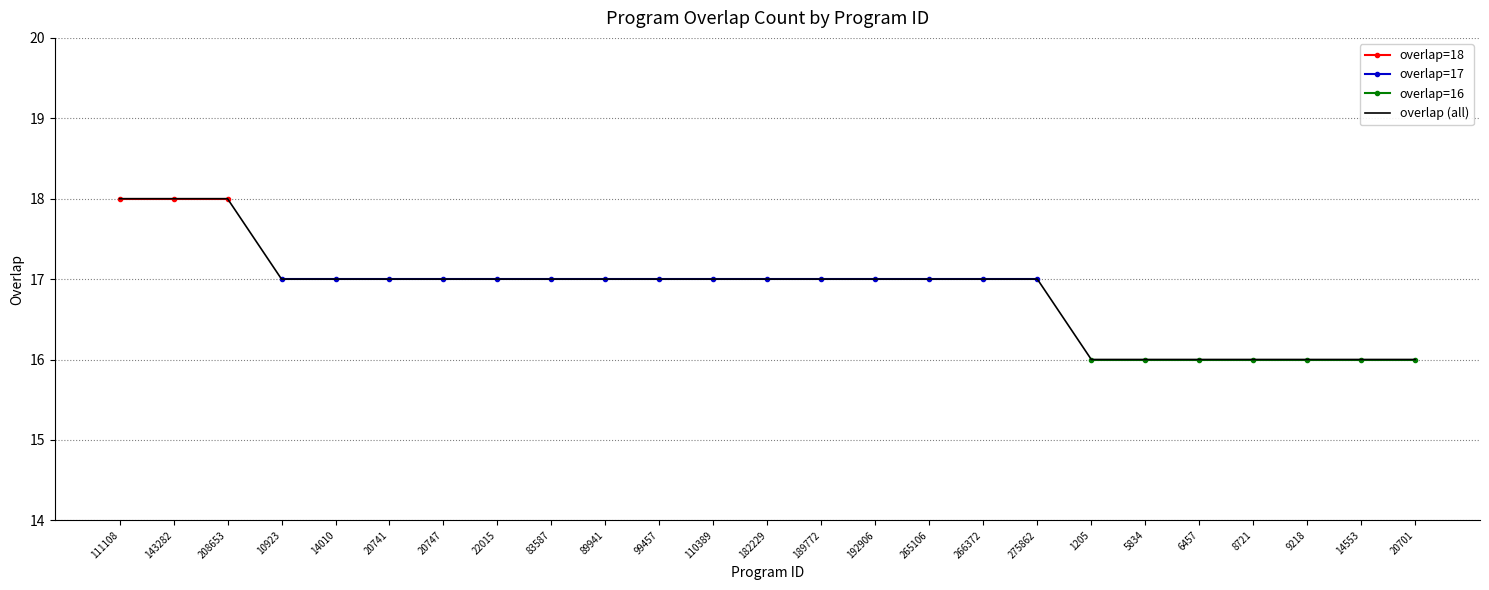

Which category has the highest value across all series?

111108